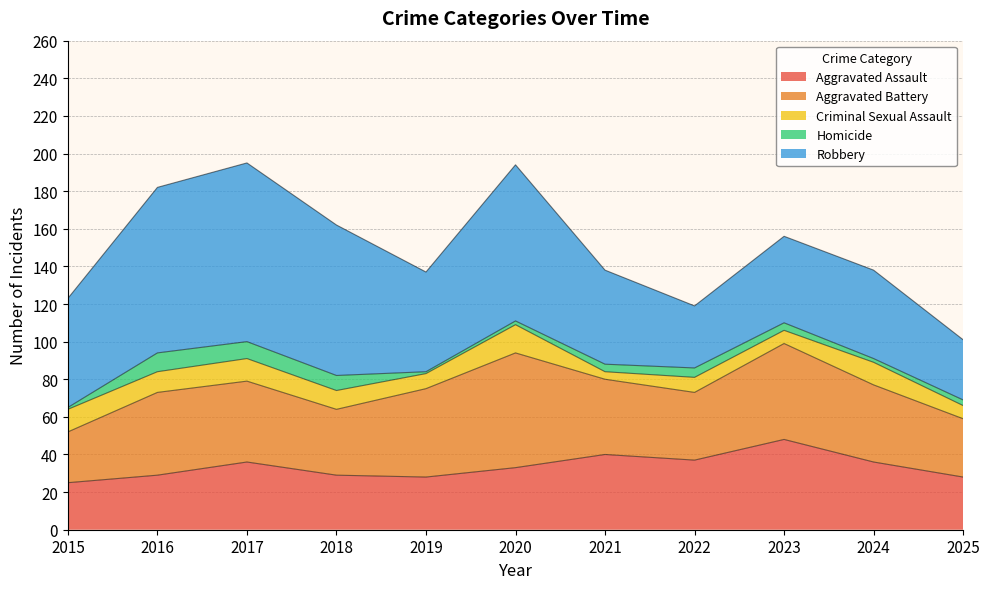

What is the maximum value for Homicide?

10